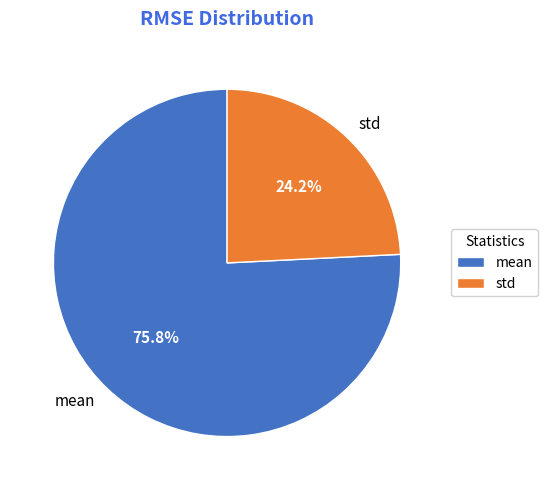

Approximately how many times larger is the value at mean compared to std?

3.1